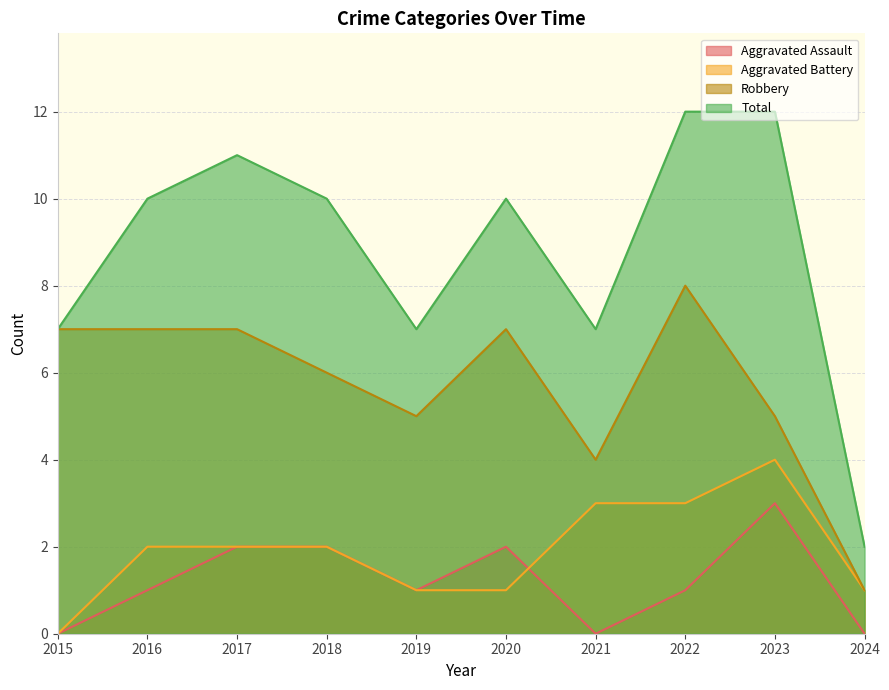

List the series in order of their peak value, highest first.

Total, Robbery, Aggravated Battery, Aggravated Assault